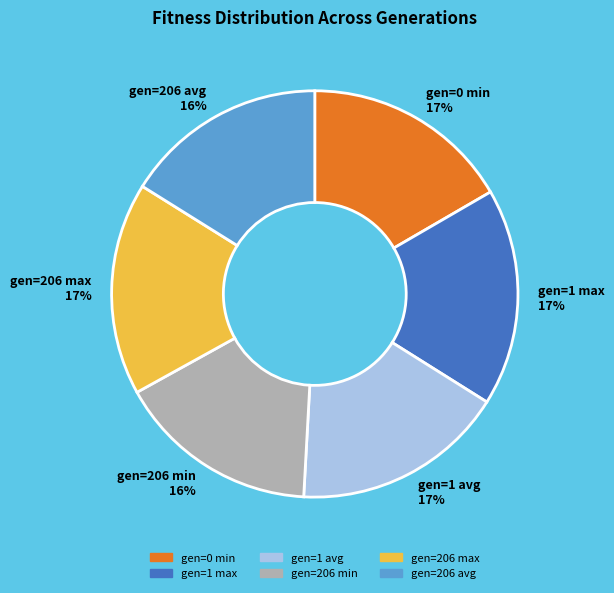

What is the ratio of the value at gen=1 max to the value at gen=206 max?

1.0